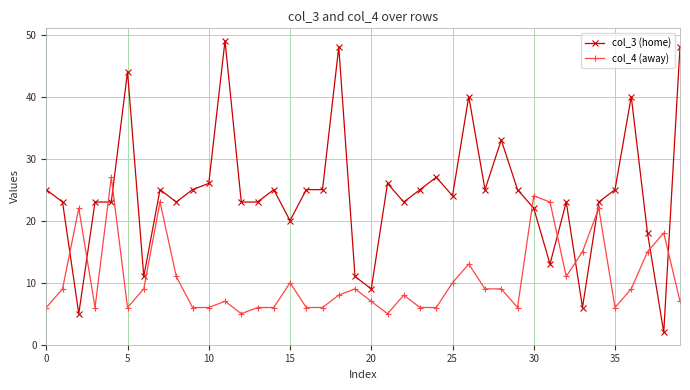

Which series has the widest spread of values?

col_3 (home)